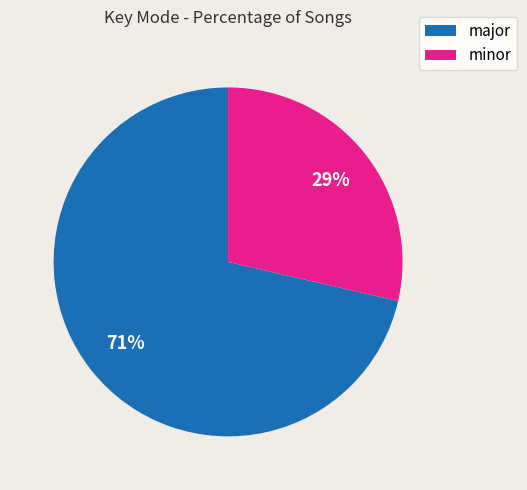

Between minor and major, which is larger?

major